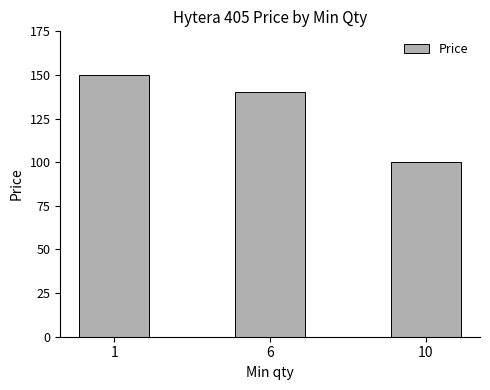

Reading left to right, extract all data points from this chart.

150	140	100